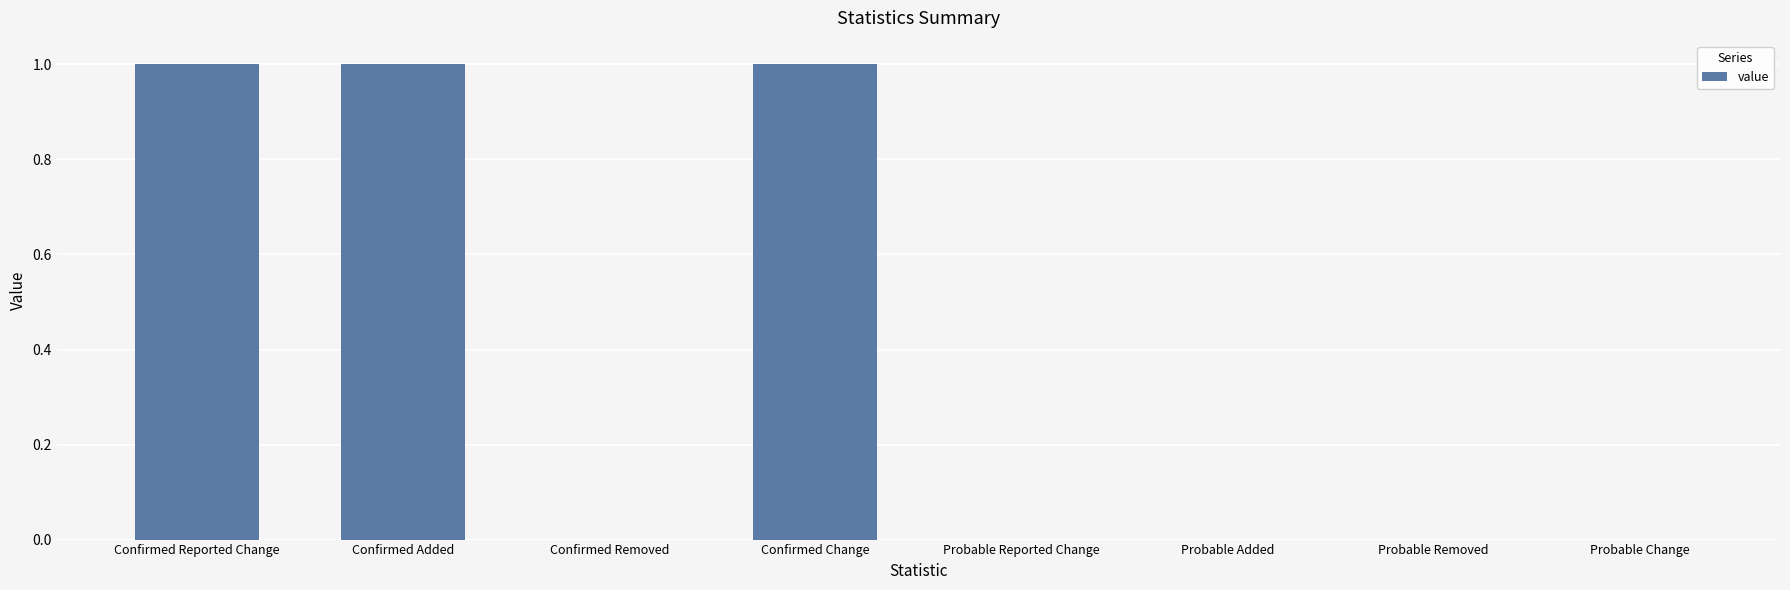

True or false: the data shows 0 at Probable Reported Change.

True